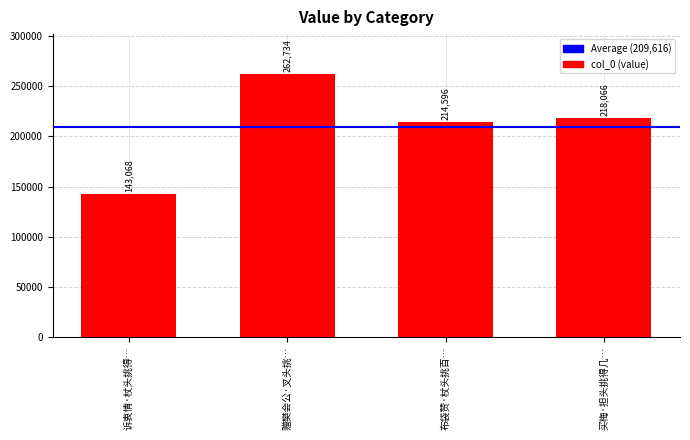

True or false: the data shows 143068 at 诉衷情·杖头挑得….

True